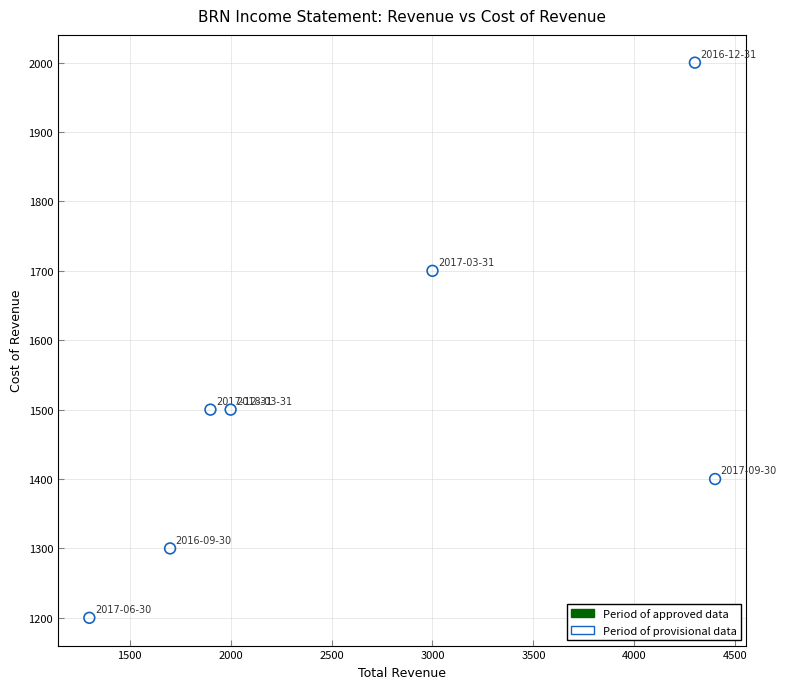

What is the range of Y values (max minus min)?

800